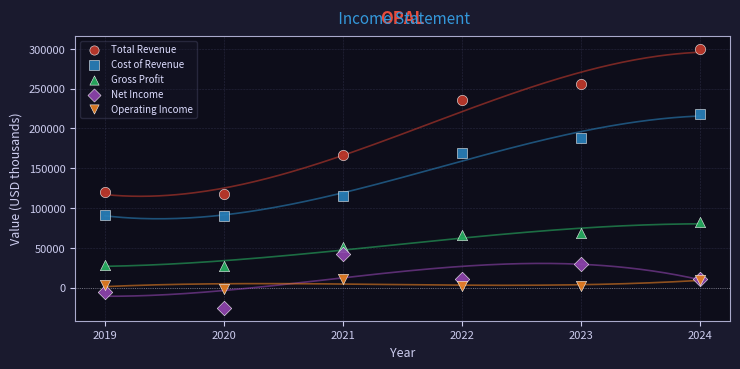

Which series has the largest Y range (max minus min)?

Total Revenue